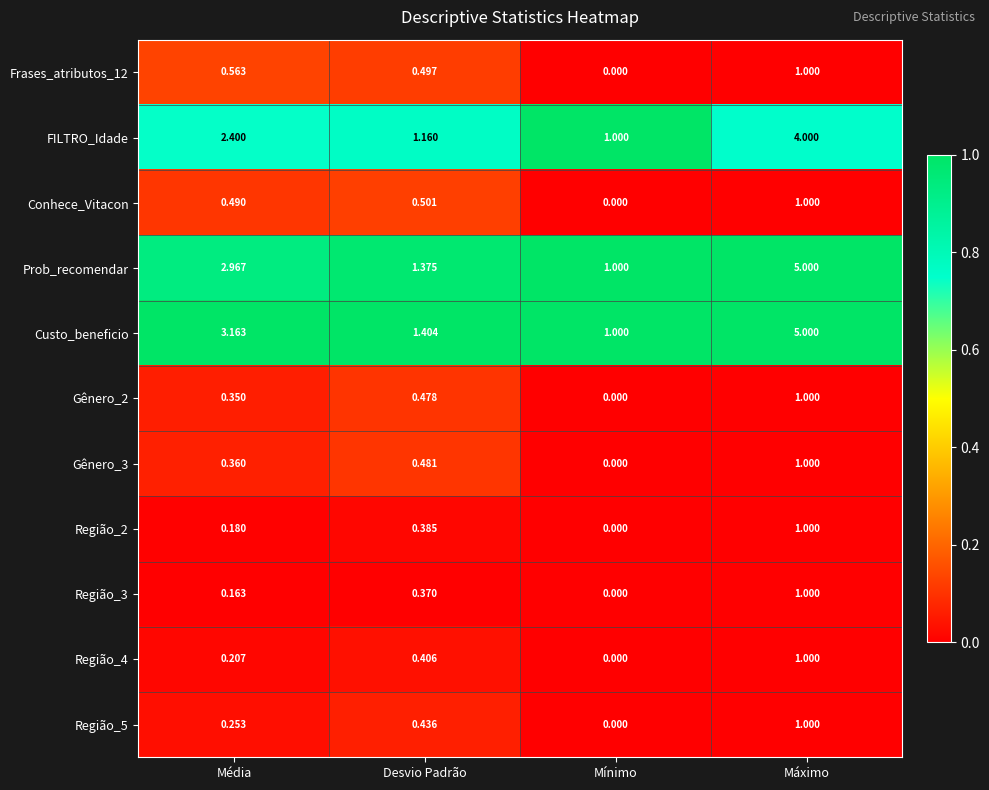

Which series has the largest total across all categories?

Custo_beneficio